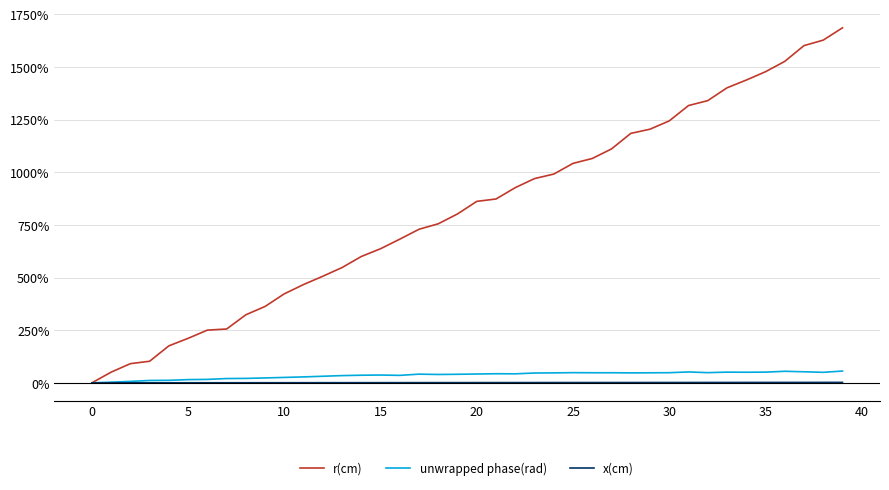

What are all the series names shown in the legend?

r(cm), unwrapped phase(rad), x(cm)